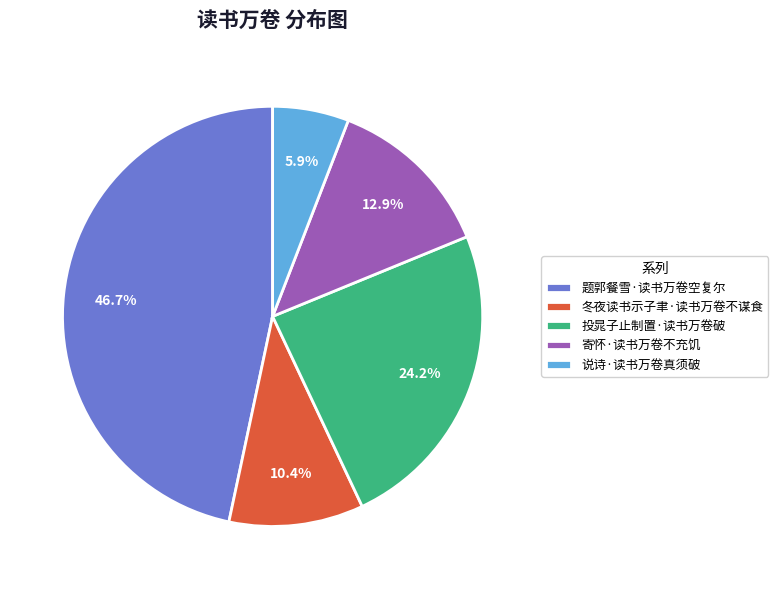

Is 题郭餐雪·读书万卷空复尔 the majority of the pie?

No